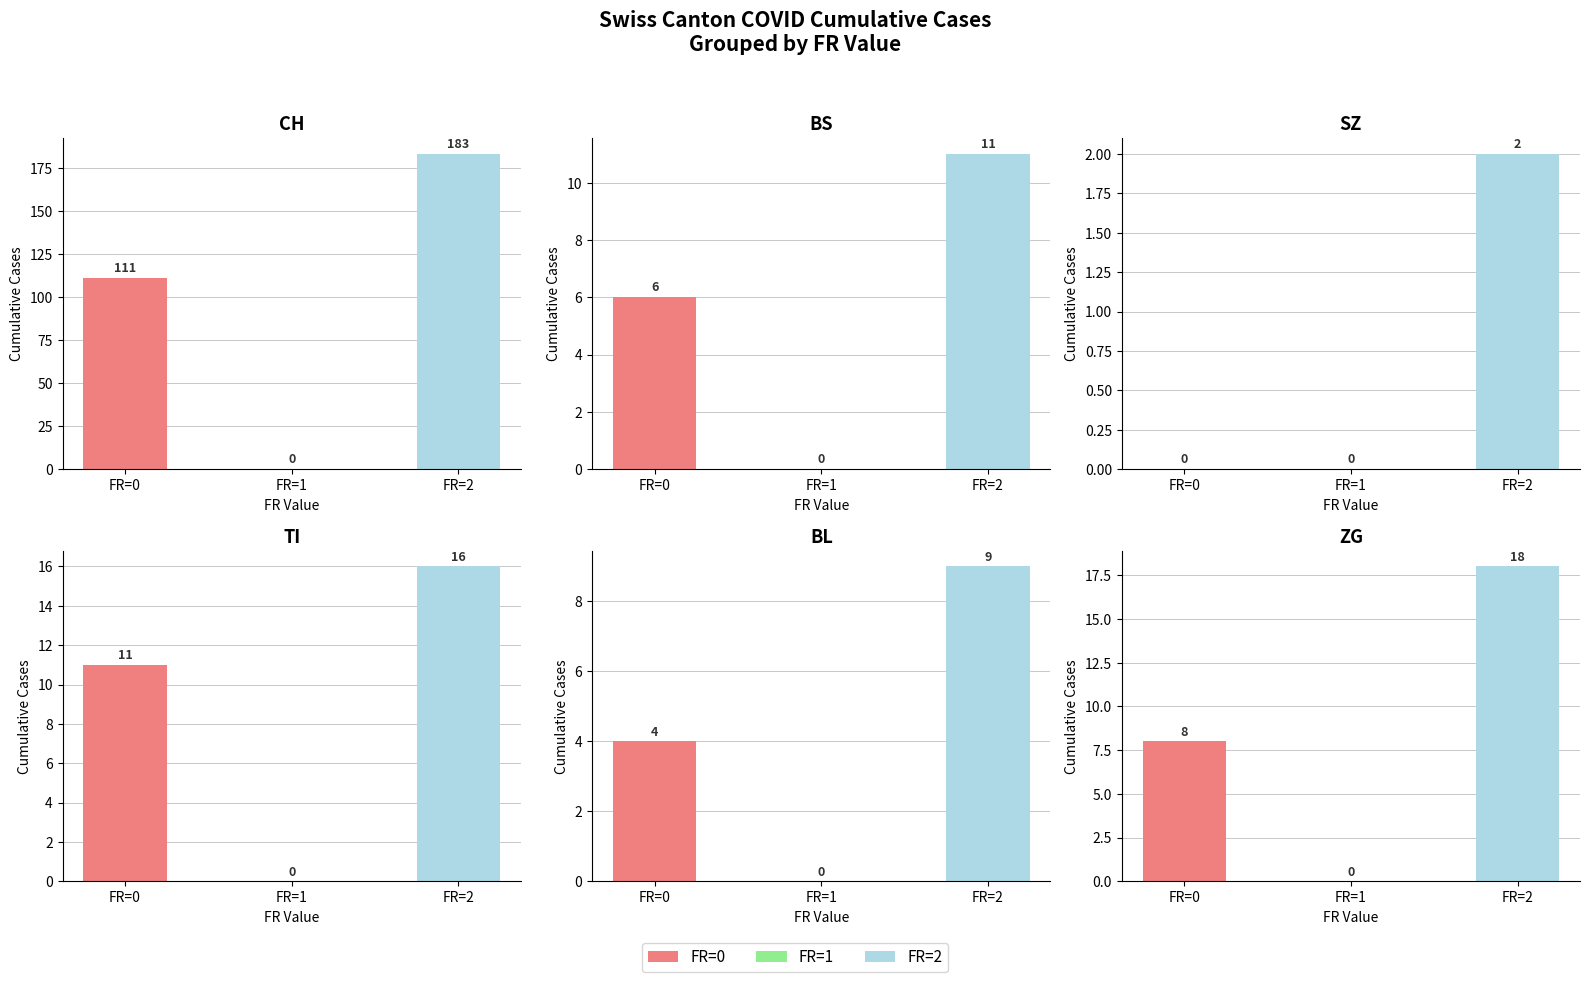

Reading left to right, extract all data points from this chart.

CH: FR=0=111	FR=1=0	FR=2=183
BS: FR=0=6	FR=1=0	FR=2=11
SZ: FR=0=0	FR=1=0	FR=2=2
TI: FR=0=11	FR=1=0	FR=2=16
BL: FR=0=4	FR=1=0	FR=2=9
ZG: FR=0=8	FR=1=0	FR=2=18